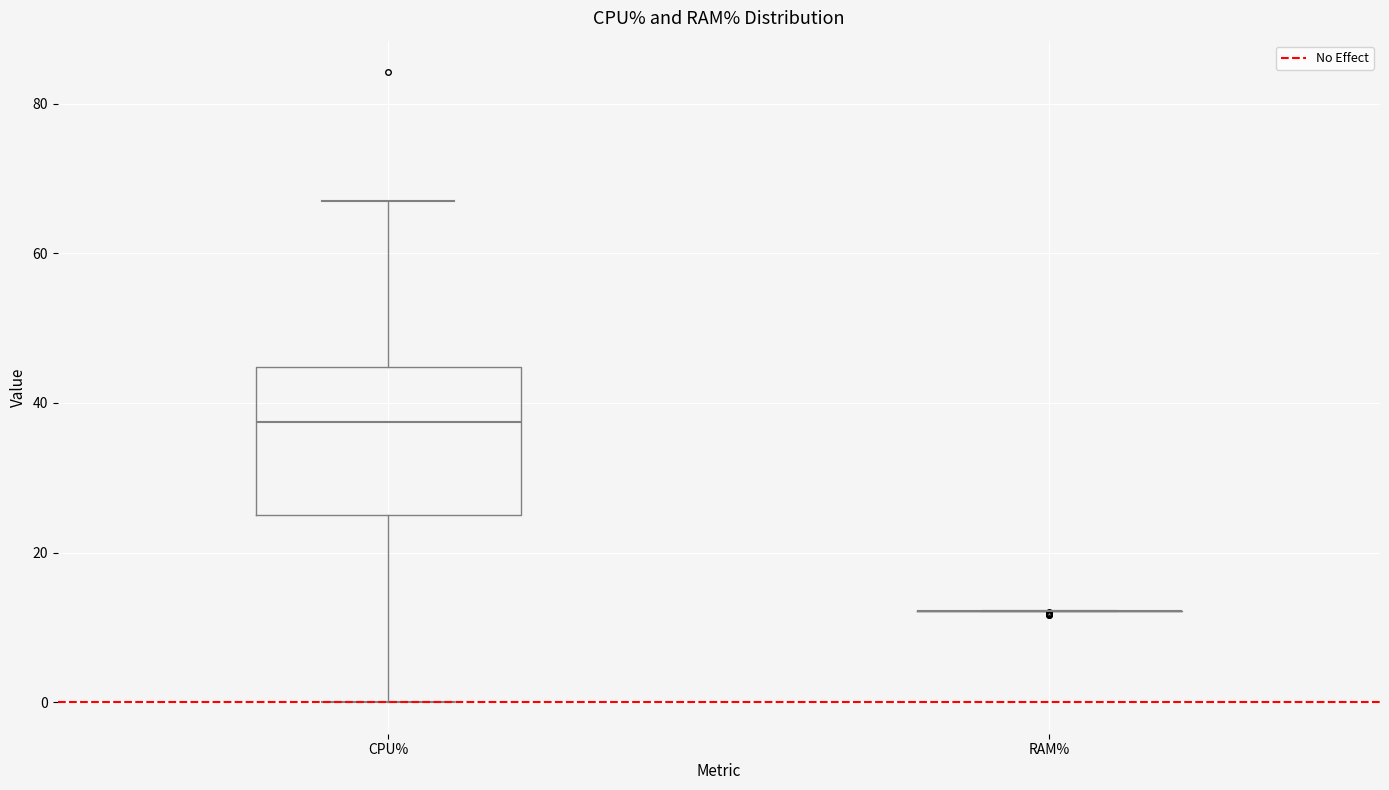

Reading left to right, read every box against the y-axis: the position of its median line, the range the box covers, and the ends of its whiskers. The values are not printed on the chart, so give them approximately, as read against the axis.

CPU%: median 38, box 26 to 44, whiskers 0 to 68
RAM%: box collapsed to a line at 12, whiskers 12 to 12